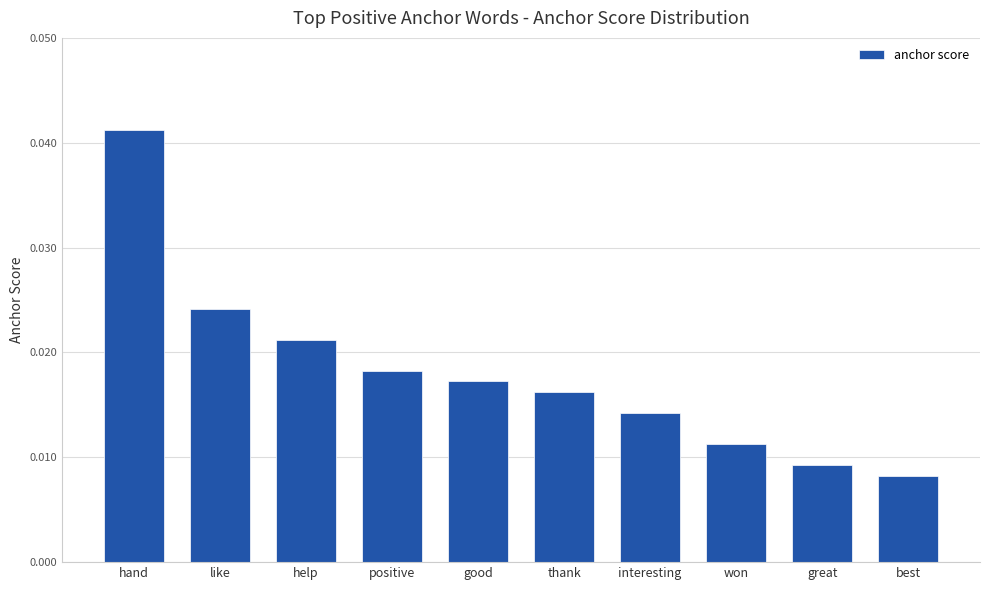

Where is the data nearest to the value 0?

best